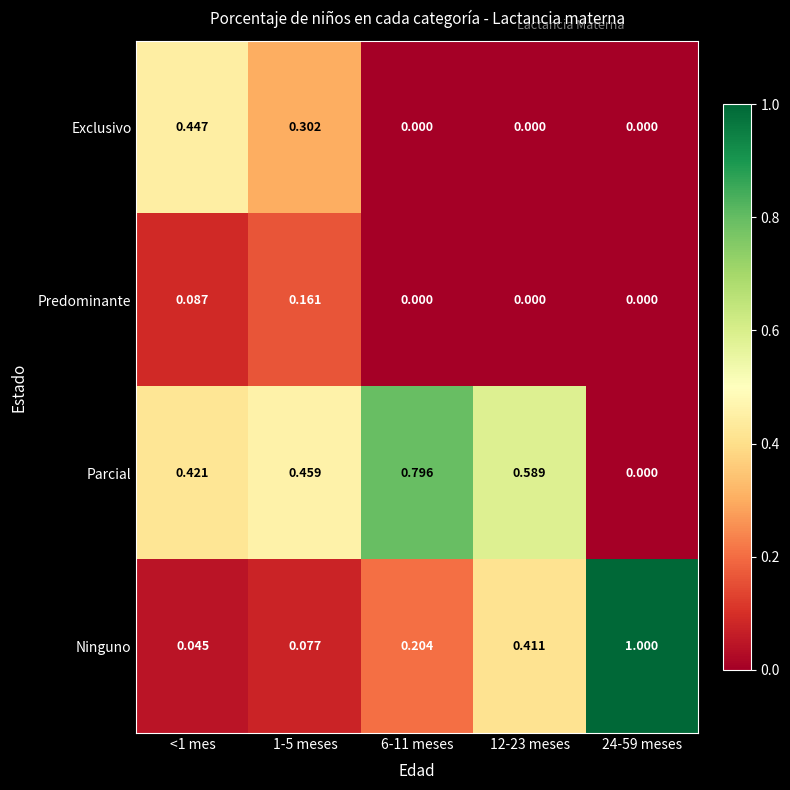

List the series in order of their overall mean, lowest first.

Predominante, Exclusivo, Ninguno, Parcial